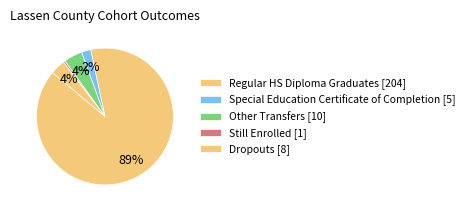

How many segments does this pie chart have?

5